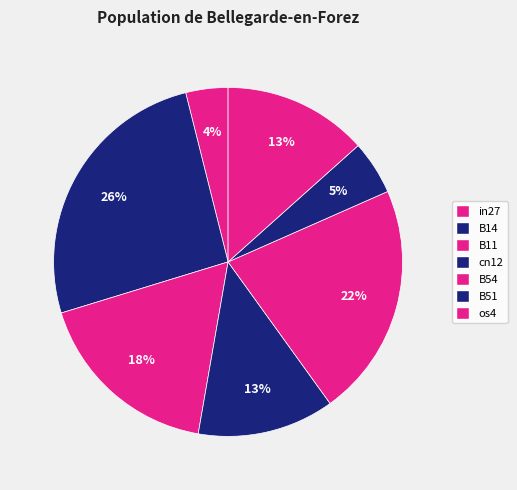

Between in27 and B11, which is larger?

B11